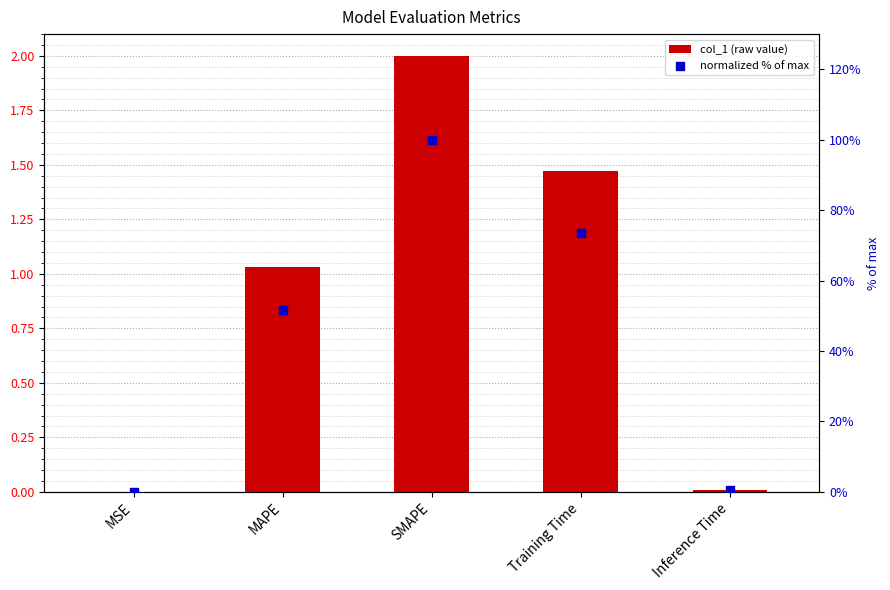

Which series contains the lowest Y value?

col_1